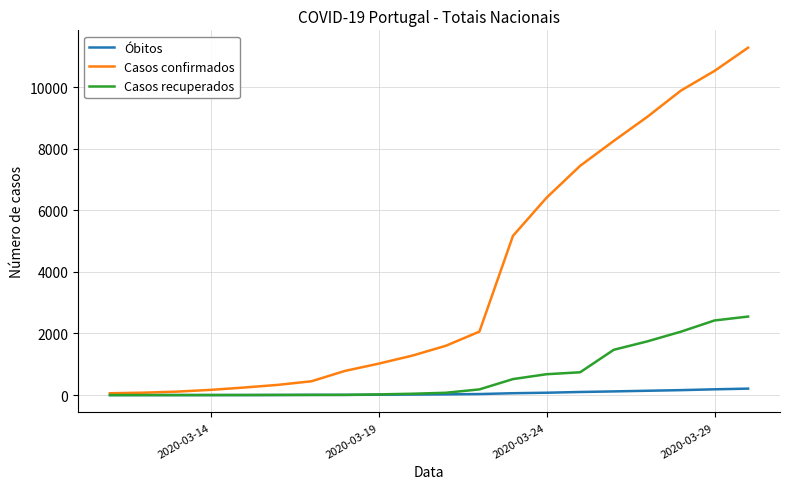

What is the greatest value displayed?

11278